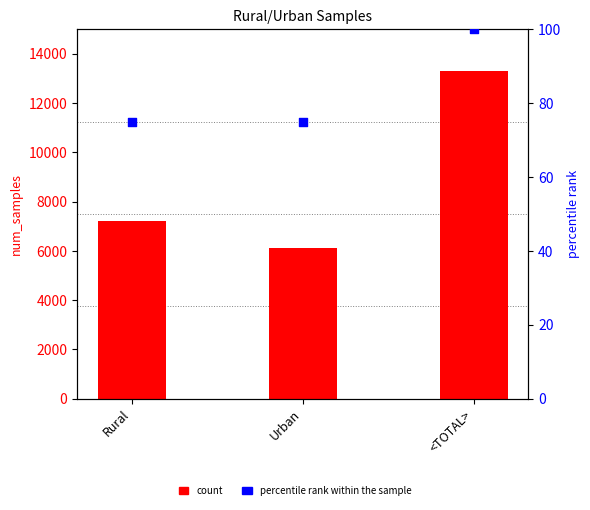

Which series has the largest total across all categories?

count